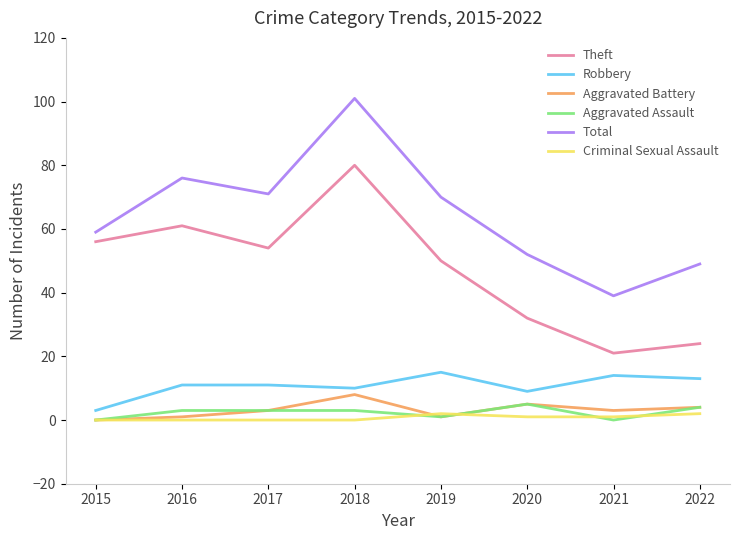

True or false: Total and Aggravated Assault intersect in this chart.

False